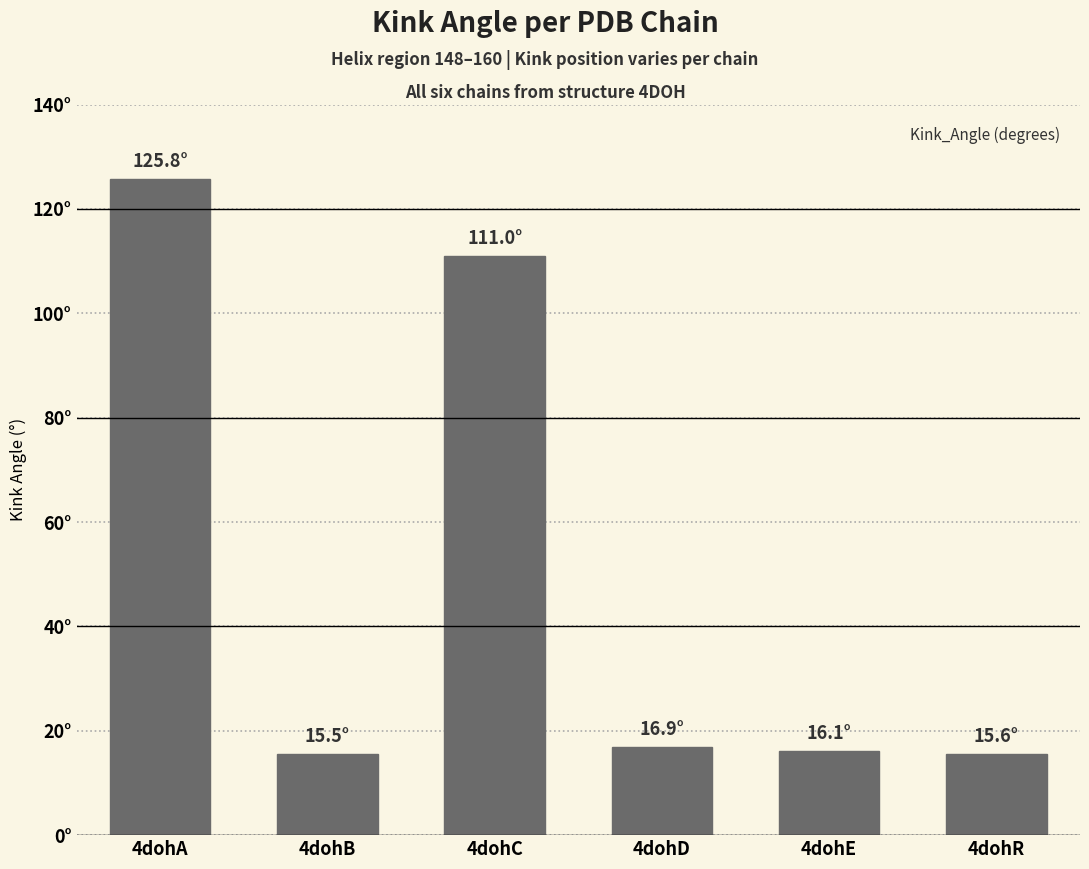

True or false: the data shows 15.5 at 4dohB.

True